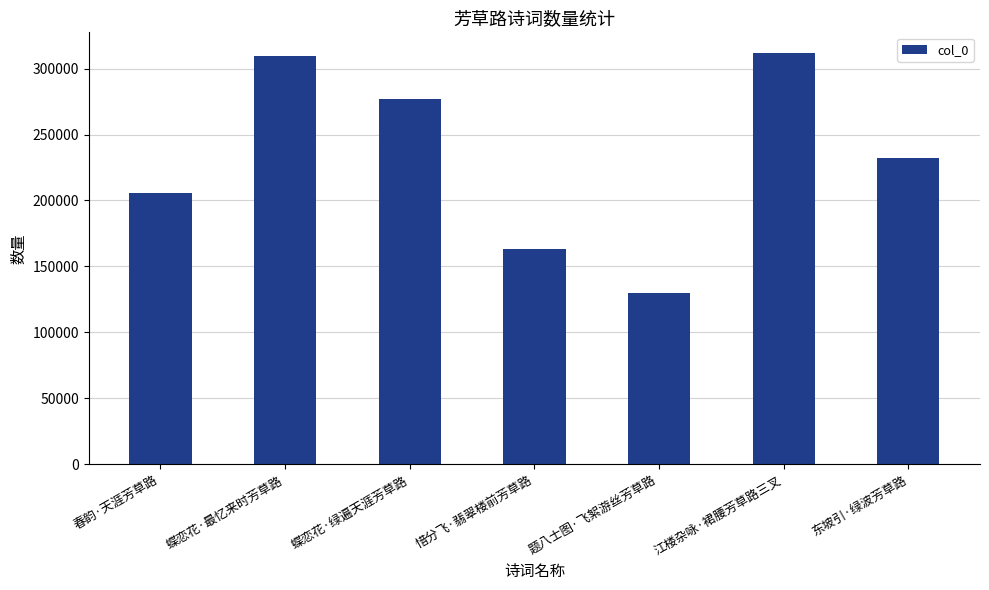

Which label corresponds to the smallest value in the chart?

题八士图·飞絮游丝芳草路